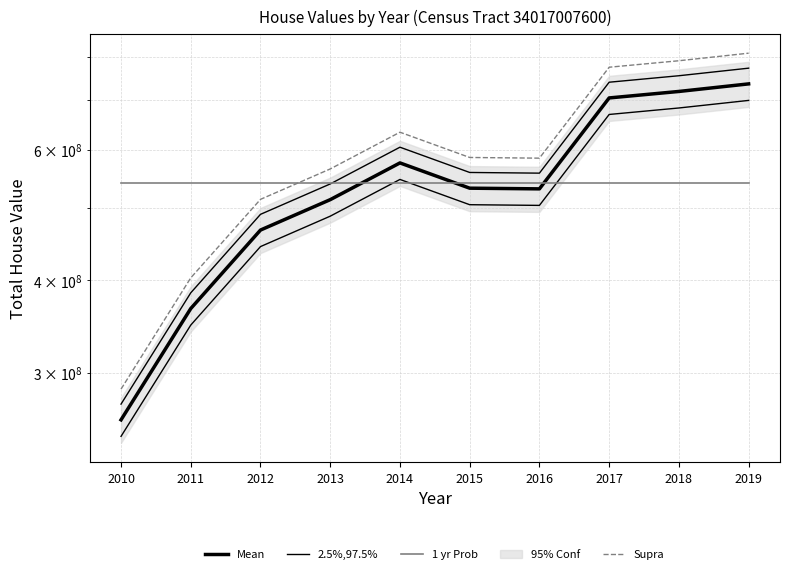

What is the sum of the Mean values at 2015 and 2012?

999501000.0